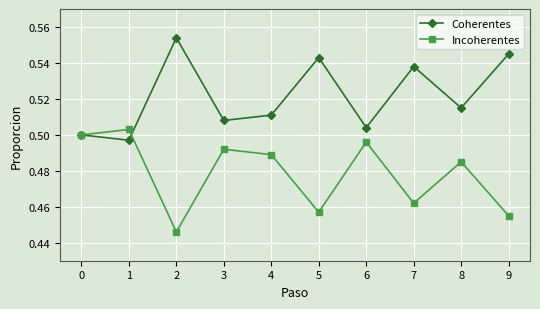

How many series are shown in this chart?

2